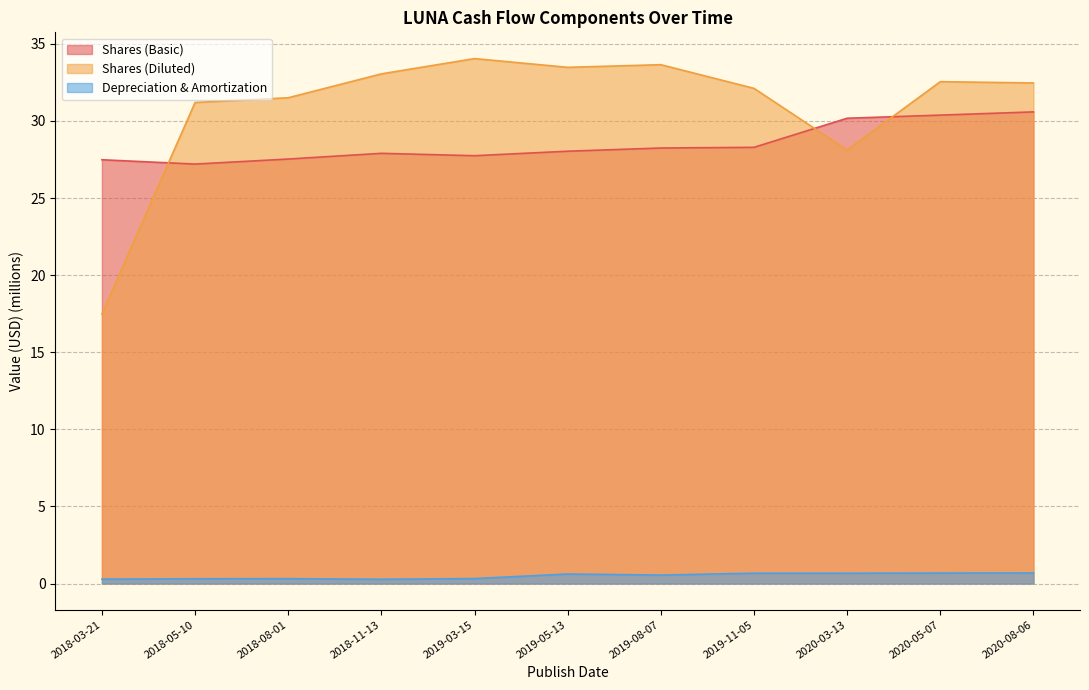

What is the sum of all Shares (Basic) values?

313.6